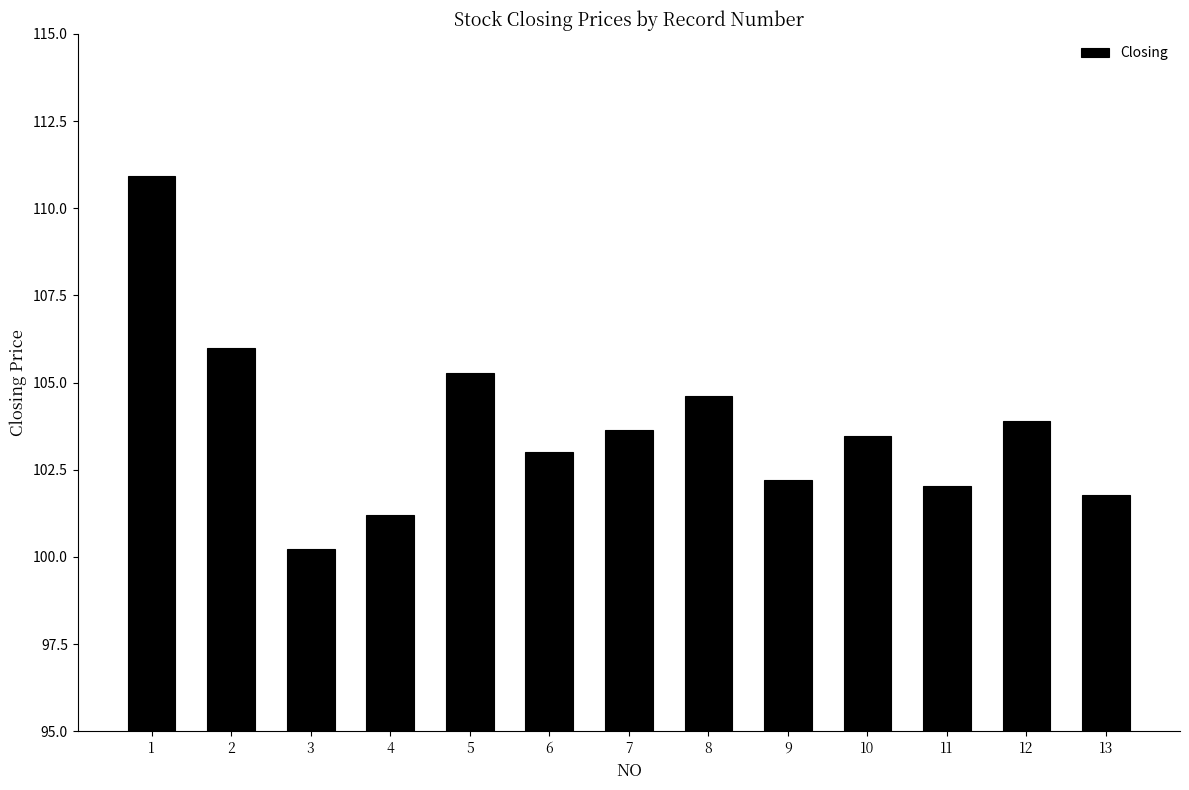

Where does the data first go above 103?

1